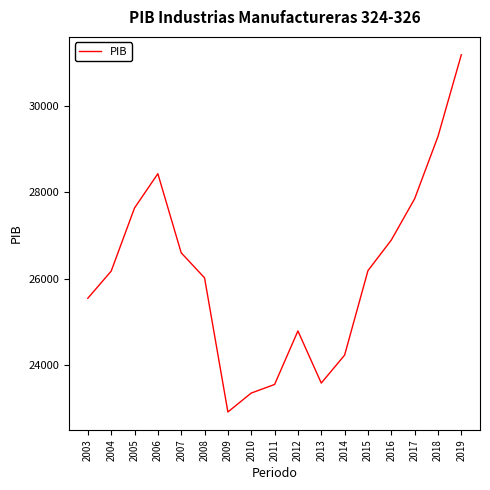

Is this an area chart (filled region under the line)?

No